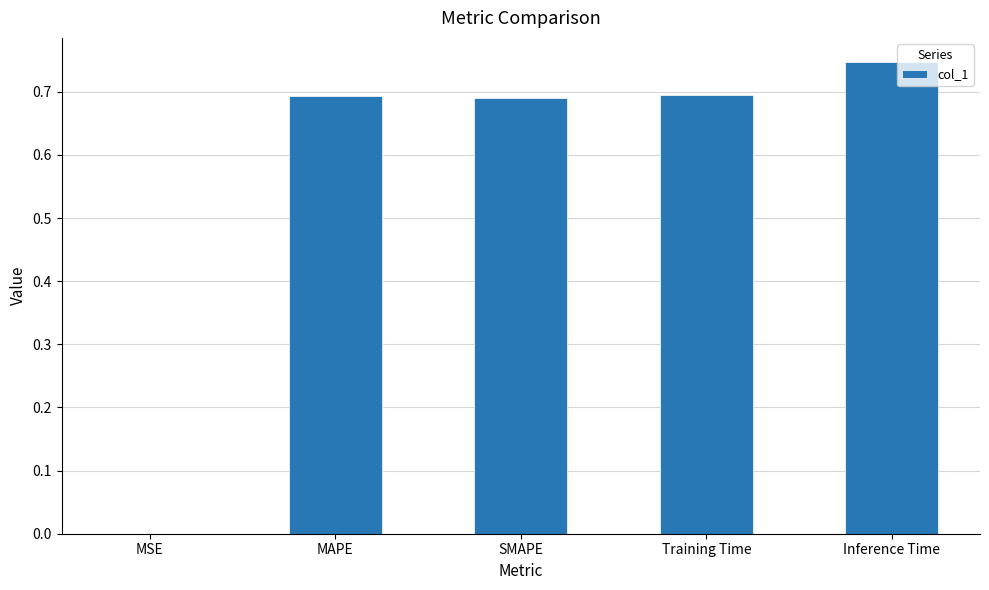

Are the bars horizontal?

No